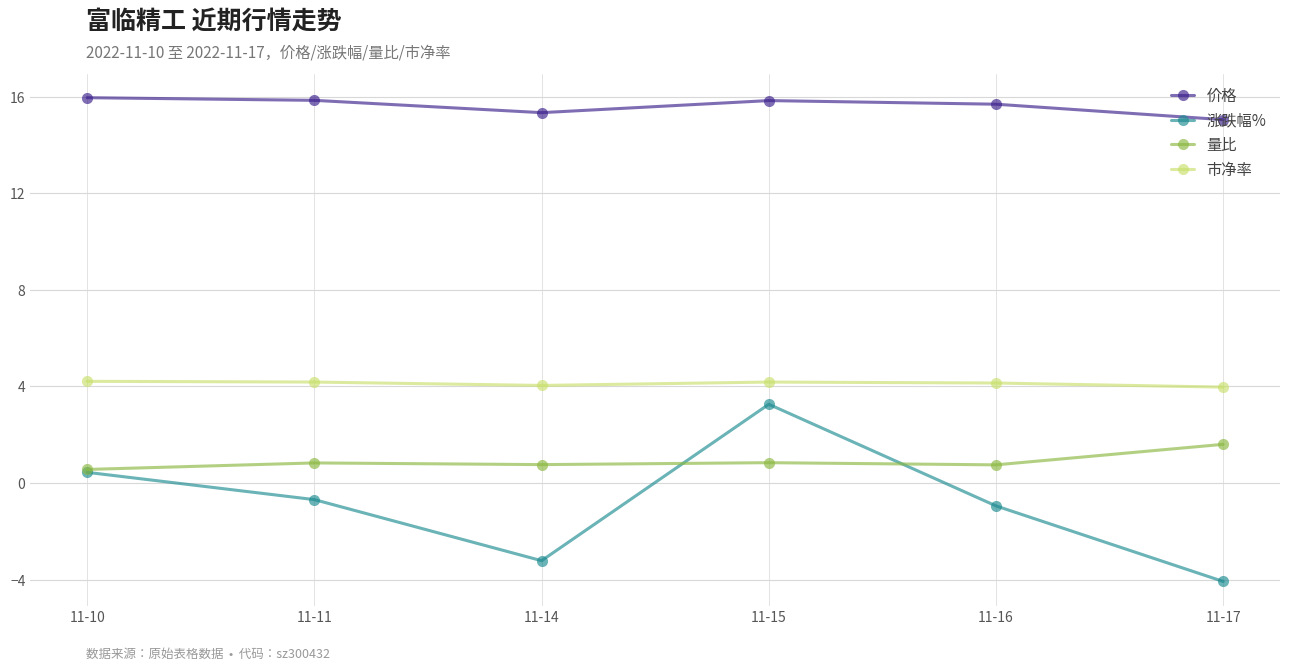

Which category has the lowest value across all series?

11-17